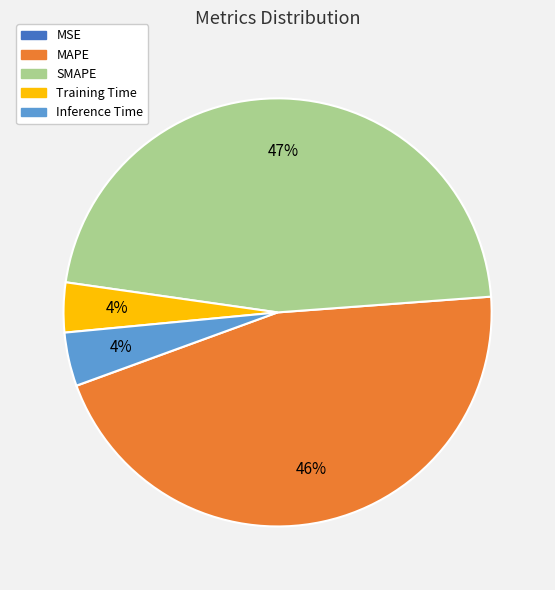

To the nearest percent, what is the difference between the largest and smallest slice percentages?

47%